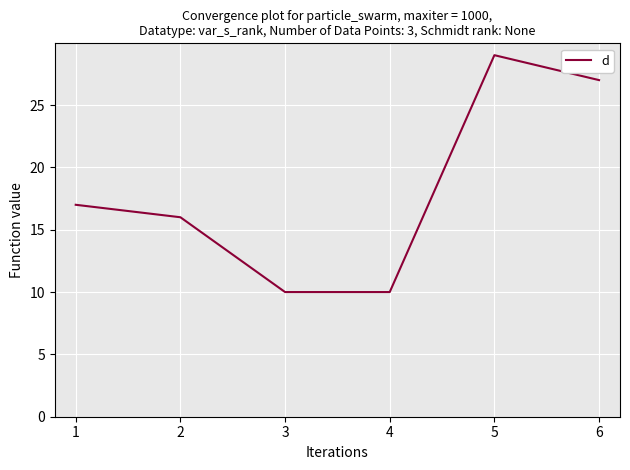

True or false: there are more than 0 points higher than both neighbors.

True